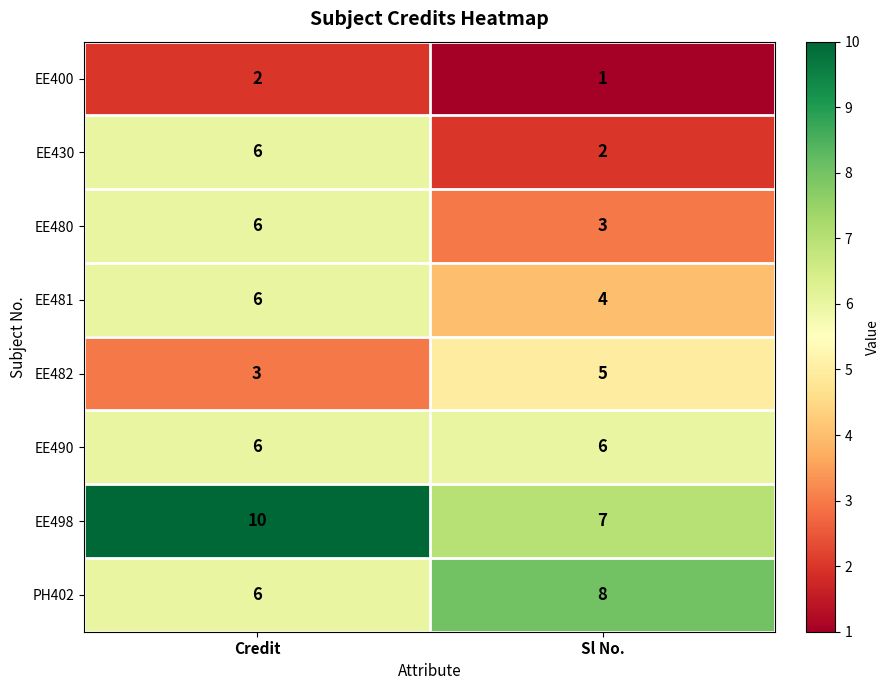

What is the total value across all series at Sl No.?

36